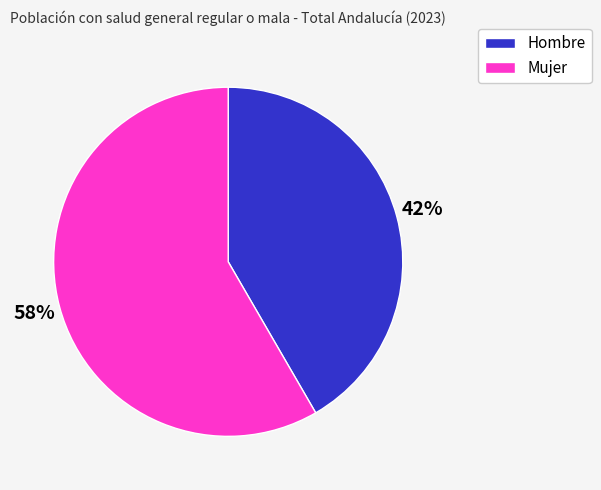

How many slices are in this pie chart?

2